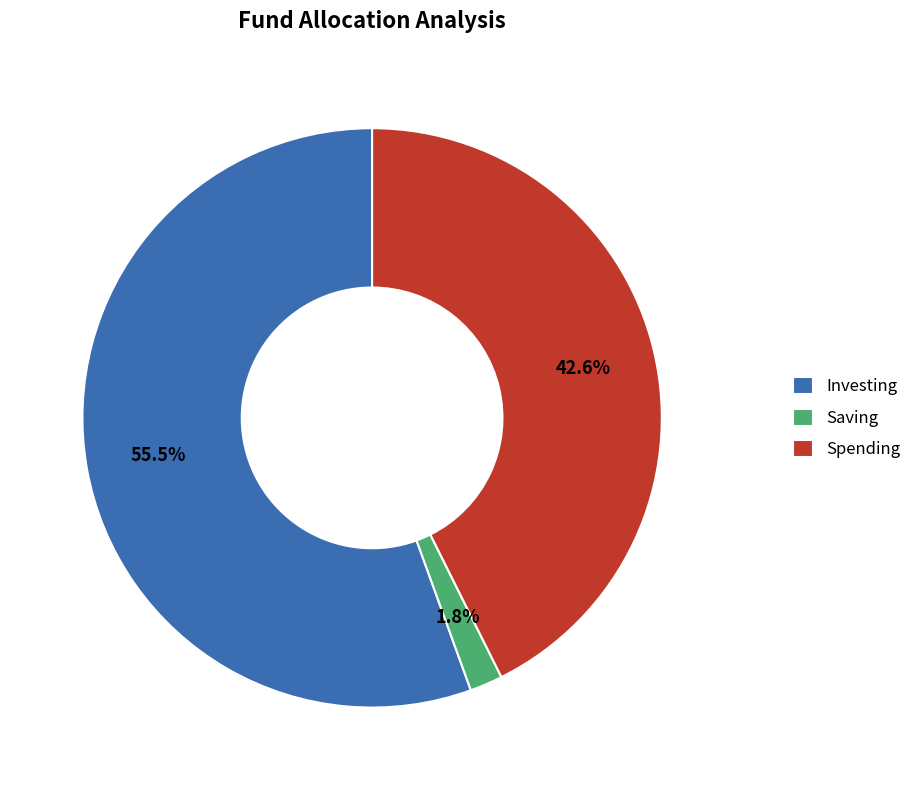

To the nearest percent, what is the average slice percentage?

33%